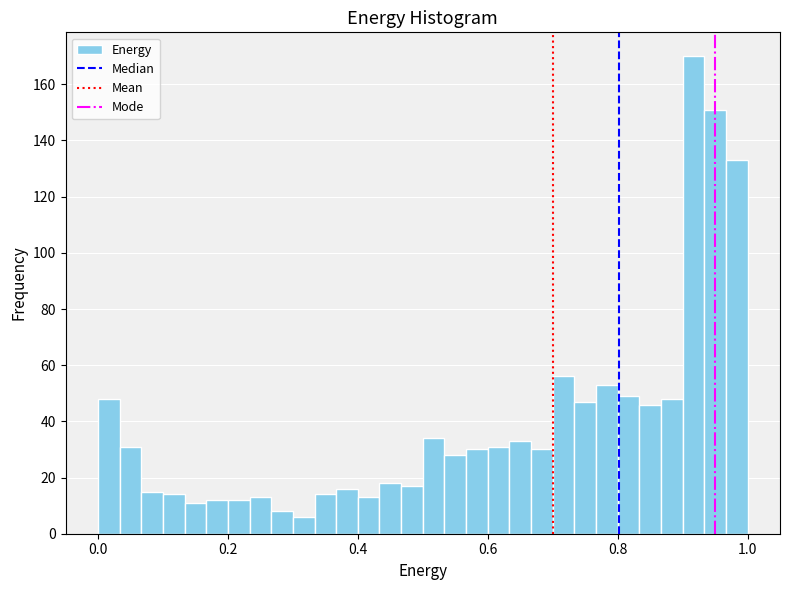

Around what value on the x-axis is the tallest bar? Give the approximate position of its centre, as read against the axis.

0.92